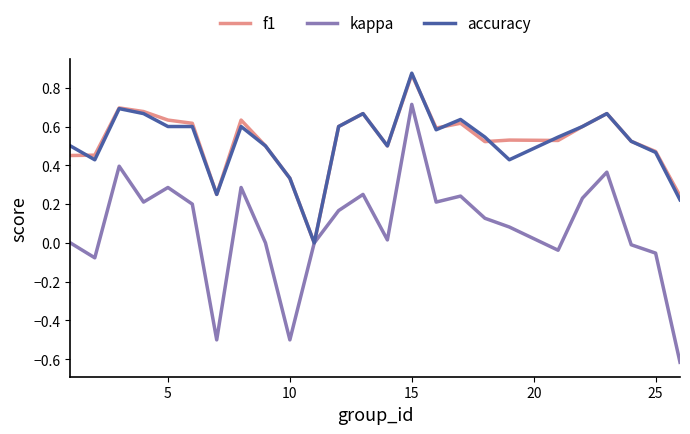

Does the chart have visible grid lines?

No